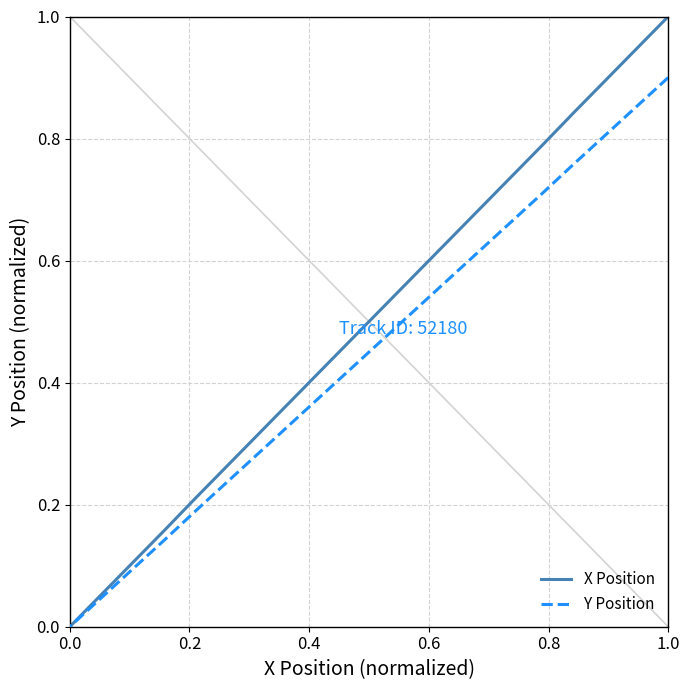

The value of X Position at 9 is 0.2. True or false?

False